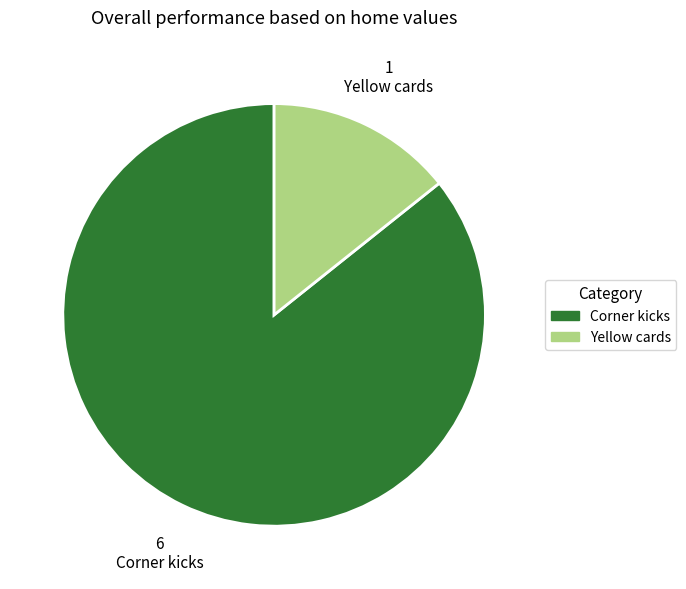

What is the ratio of the value at Yellow cards to the value at Corner kicks?

0.2